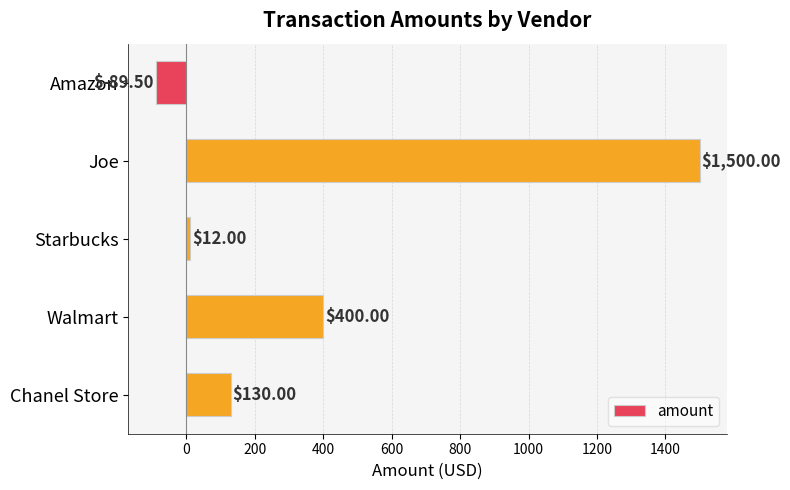

Rank the categories by value from highest to lowest.

Joe, Walmart, Chanel Store, Starbucks, Amazon